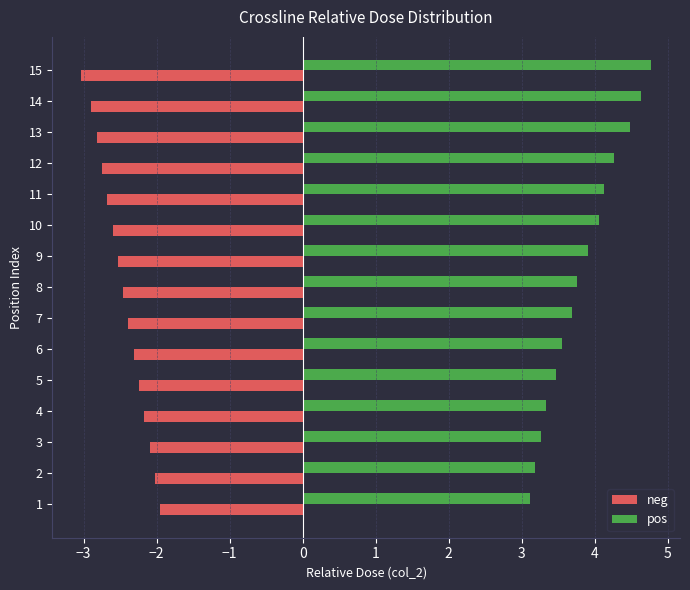

What is the average value of the neg series?

-2.5